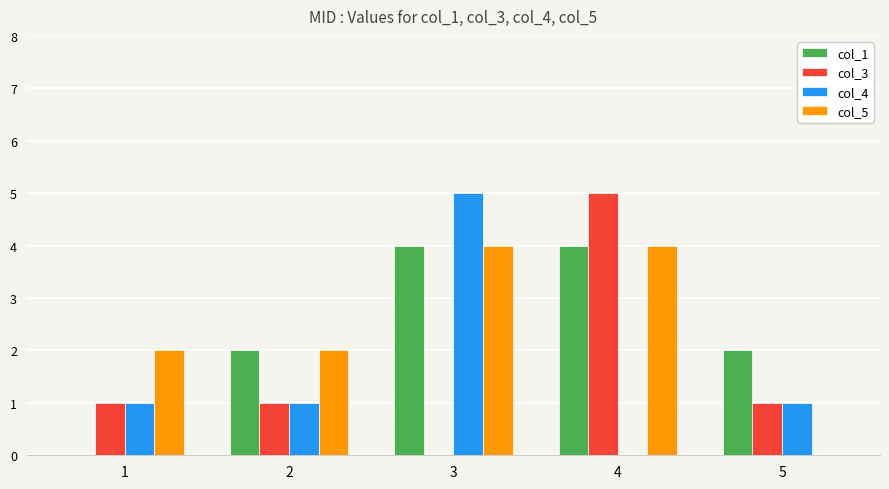

Is it true that col_5 equals 5 at 4?

False